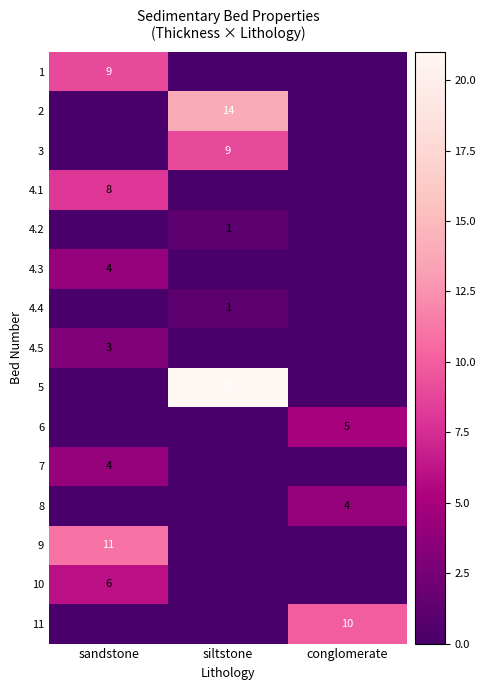

The 11 series shows 3 at conglomerate. True or false?

False